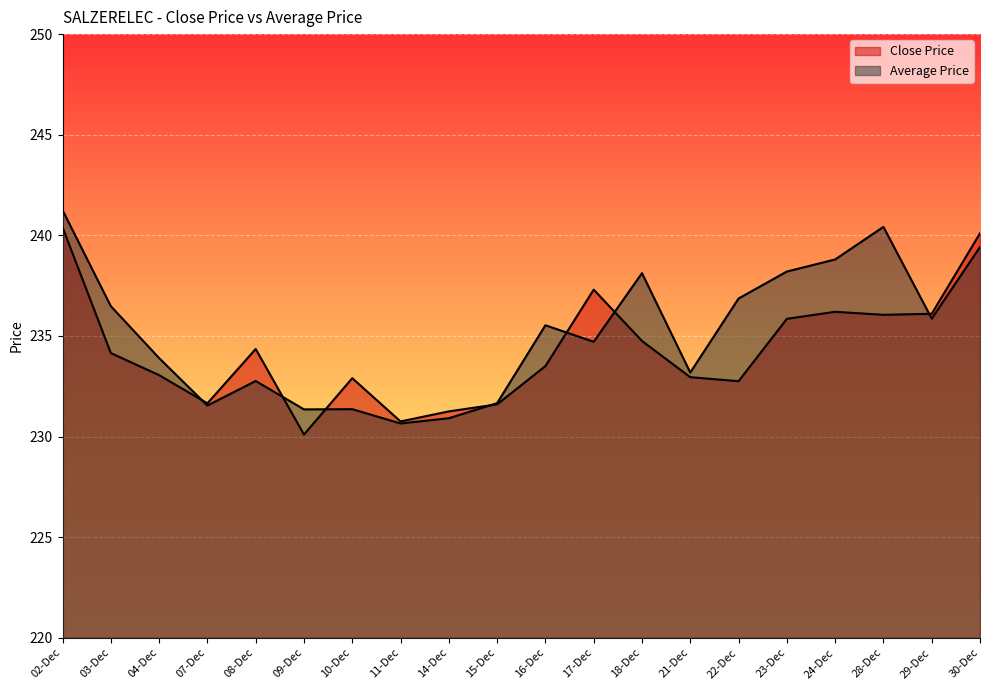

What is the difference between the Close Price values at 09-Dec and 18-Dec?

4.7